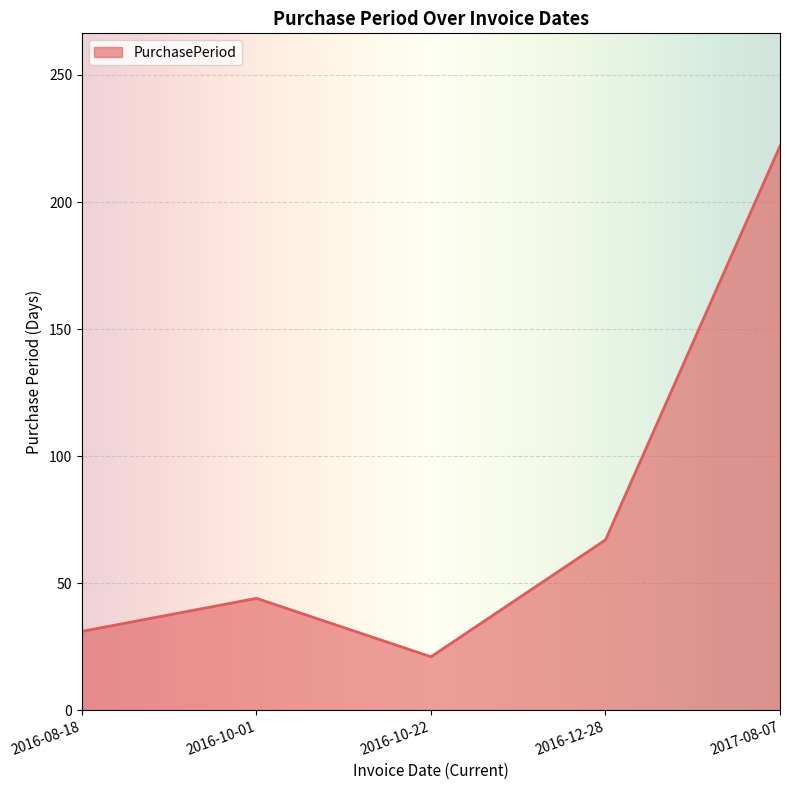

Rank the categories by value from lowest to highest.

2016-10-22, 2016-08-18, 2016-10-01, 2016-12-28, 2017-08-07